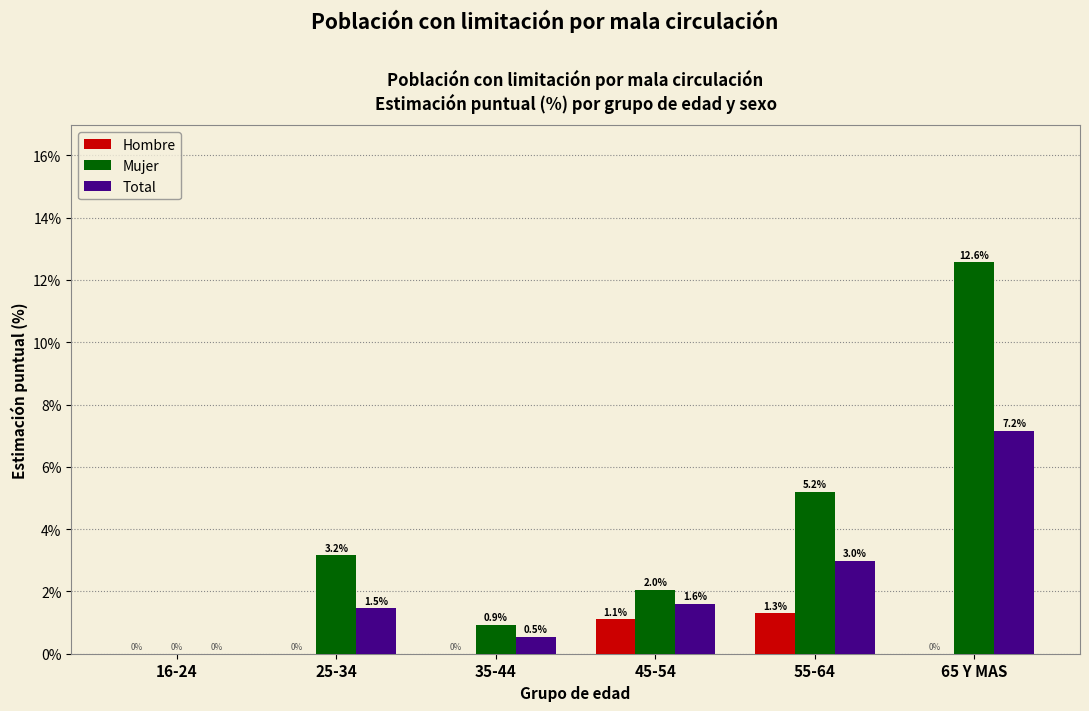

Reading left to right, transcribe all the data shown in this chart.

Hombre: 16-24=0.0	25-34=0.0	35-44=0.0	45-54=1.1	55-64=1.3	65 Y MAS=0.0
Mujer: 16-24=0.0	25-34=3.2	35-44=0.9	45-54=2.0	55-64=5.2	65 Y MAS=12.6
Total: 16-24=0.0	25-34=1.5	35-44=0.5	45-54=1.6	55-64=3.0	65 Y MAS=7.2